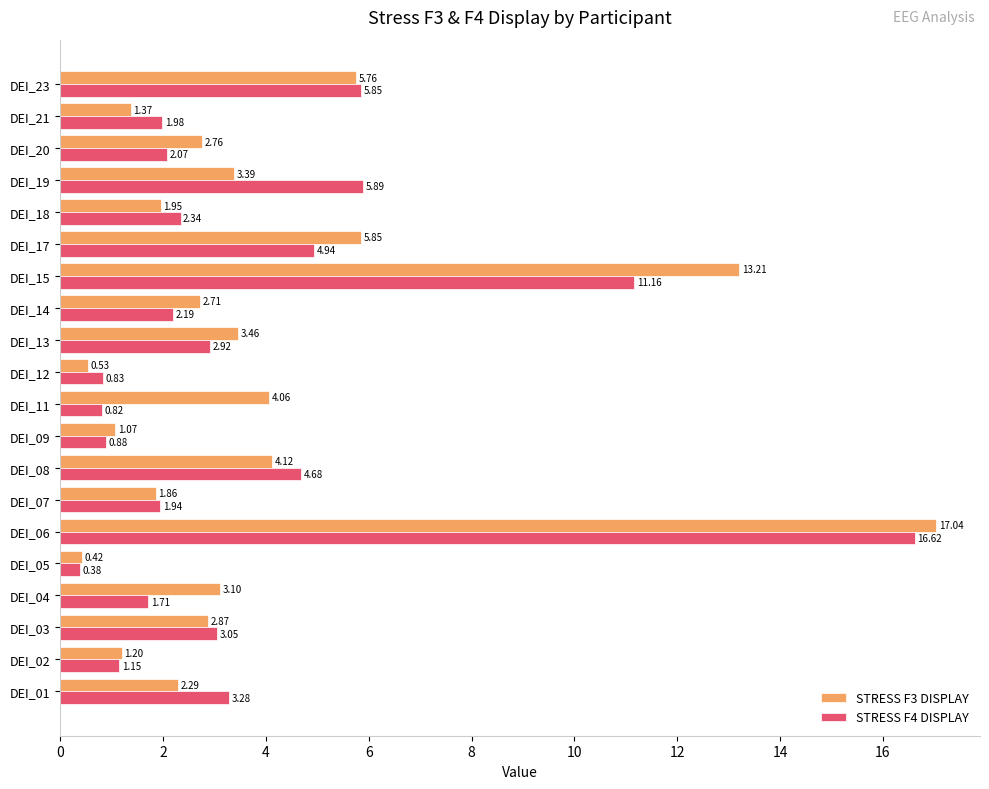

Which series changed the most between DEI_09 and DEI_11?

STRESS F3 DISPLAY